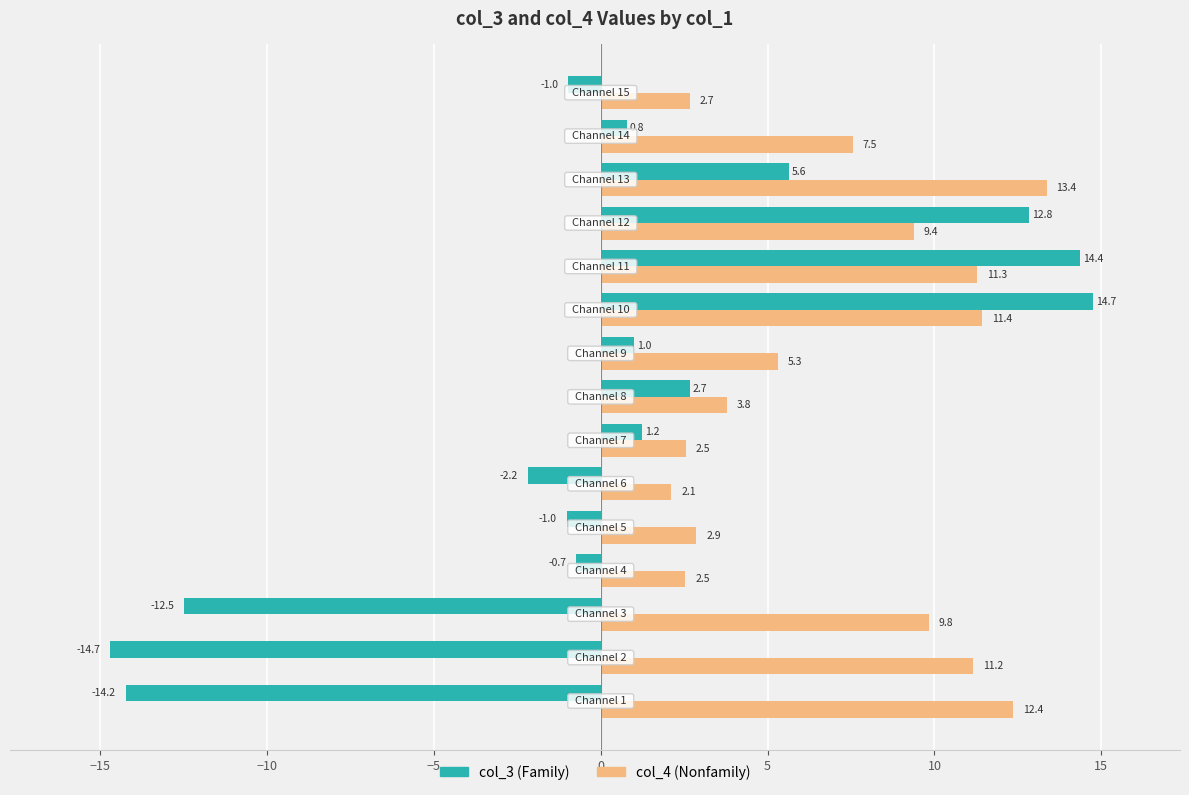

What is the smallest value displayed?

-14.7